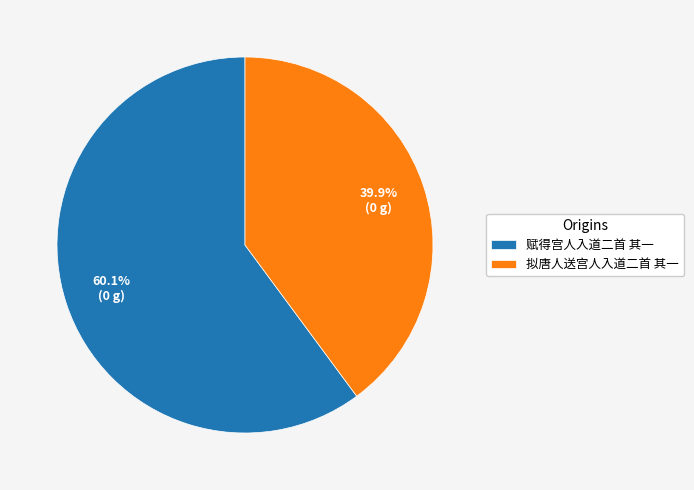

Count the number of slices in the pie.

2